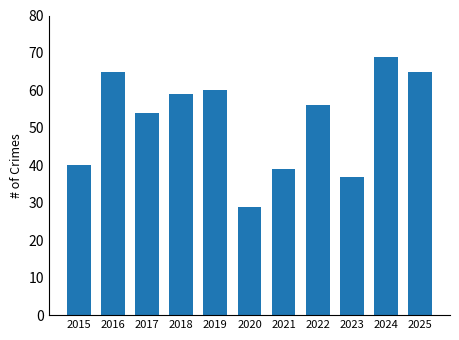

Where does the data first go above 56?

2016